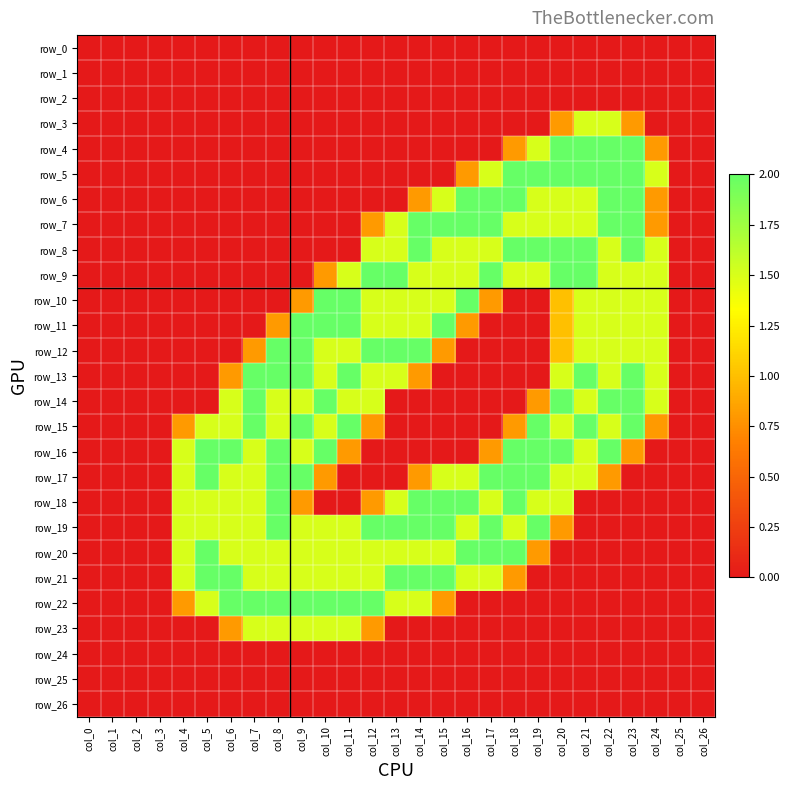

Reading right to left, what are all the values shown in this chart?

row_0: col_26=0.0	col_25=0.0	col_24=0.0	col_23=0.0	col_22=0.0	col_21=0.0	col_20=0.0	col_19=0.0	col_18=0.0	col_17=0.0	col_16=0.0	col_15=0.0	col_14=0.0	col_13=0.0	col_12=0.0	col_11=0.0	col_10=0.0	col_9=0.0	col_8=0.0	col_7=0.0	col_6=0.0	col_5=0.0	col_4=0.0	col_3=0.0	col_2=0.0	col_1=0.0	col_0=0.0
row_1: col_26=0.0	col_25=0.0	col_24=0.0	col_23=0.0	col_22=0.0	col_21=0.0	col_20=0.0	col_19=0.0	col_18=0.0	col_17=0.0	col_16=0.0	col_15=0.0	col_14=0.0	col_13=0.0	col_12=0.0	col_11=0.0	col_10=0.0	col_9=0.0	col_8=0.0	col_7=0.0	col_6=0.0	col_5=0.0	col_4=0.0	col_3=0.0	col_2=0.0	col_1=0.0	col_0=0.0
row_2: col_26=0.0	col_25=0.0	col_24=0.0	col_23=0.0	col_22=0.0	col_21=0.0	col_20=0.0	col_19=0.0	col_18=0.0	col_17=0.0	col_16=0.0	col_15=0.0	col_14=0.0	col_13=0.0	col_12=0.0	col_11=0.0	col_10=0.0	col_9=0.0	col_8=0.0	col_7=0.0	col_6=0.0	col_5=0.0	col_4=0.0	col_3=0.0	col_2=0.0	col_1=0.0	col_0=0.0
row_3: col_26=0.0	col_25=0.0	col_24=0.0	col_23=0.8	col_22=1.5	col_21=1.5	col_20=0.8	col_19=0.0	col_18=0.0	col_17=0.0	col_16=0.0	col_15=0.0	col_14=0.0	col_13=0.0	col_12=0.0	col_11=0.0	col_10=0.0	col_9=0.0	col_8=0.0	col_7=0.0	col_6=0.0	col_5=0.0	col_4=0.0	col_3=0.0	col_2=0.0	col_1=0.0	col_0=0.0
row_4: col_26=0.0	col_25=0.0	col_24=0.8	col_23=2.0	col_22=2.0	col_21=2.0	col_20=2.0	col_19=1.5	col_18=0.8	col_17=0.0	col_16=0.0	col_15=0.0	col_14=0.0	col_13=0.0	col_12=0.0	col_11=0.0	col_10=0.0	col_9=0.0	col_8=0.0	col_7=0.0	col_6=0.0	col_5=0.0	col_4=0.0	col_3=0.0	col_2=0.0	col_1=0.0	col_0=0.0
row_5: col_26=0.0	col_25=0.0	col_24=1.5	col_23=2.0	col_22=2.0	col_21=2.0	col_20=2.0	col_19=2.0	col_18=2.0	col_17=1.5	col_16=0.8	col_15=0.0	col_14=0.0	col_13=0.0	col_12=0.0	col_11=0.0	col_10=0.0	col_9=0.0	col_8=0.0	col_7=0.0	col_6=0.0	col_5=0.0	col_4=0.0	col_3=0.0	col_2=0.0	col_1=0.0	col_0=0.0
row_6: col_26=0.0	col_25=0.0	col_24=0.8	col_23=2.0	col_22=2.0	col_21=1.5	col_20=1.5	col_19=1.5	col_18=2.0	col_17=2.0	col_16=2.0	col_15=1.5	col_14=0.8	col_13=0.0	col_12=0.0	col_11=0.0	col_10=0.0	col_9=0.0	col_8=0.0	col_7=0.0	col_6=0.0	col_5=0.0	col_4=0.0	col_3=0.0	col_2=0.0	col_1=0.0	col_0=0.0
row_7: col_26=0.0	col_25=0.0	col_24=0.8	col_23=2.0	col_22=2.0	col_21=1.5	col_20=1.5	col_19=1.5	col_18=1.5	col_17=2.0	col_16=2.0	col_15=2.0	col_14=2.0	col_13=1.5	col_12=0.8	col_11=0.0	col_10=0.0	col_9=0.0	col_8=0.0	col_7=0.0	col_6=0.0	col_5=0.0	col_4=0.0	col_3=0.0	col_2=0.0	col_1=0.0	col_0=0.0
row_8: col_26=0.0	col_25=0.0	col_24=1.5	col_23=2.0	col_22=1.5	col_21=2.0	col_20=2.0	col_19=2.0	col_18=2.0	col_17=1.5	col_16=1.5	col_15=1.5	col_14=2.0	col_13=1.5	col_12=1.5	col_11=0.0	col_10=0.0	col_9=0.0	col_8=0.0	col_7=0.0	col_6=0.0	col_5=0.0	col_4=0.0	col_3=0.0	col_2=0.0	col_1=0.0	col_0=0.0
row_9: col_26=0.0	col_25=0.0	col_24=1.5	col_23=1.5	col_22=1.5	col_21=2.0	col_20=2.0	col_19=1.5	col_18=1.5	col_17=2.0	col_16=1.5	col_15=1.5	col_14=1.5	col_13=2.0	col_12=2.0	col_11=1.5	col_10=0.8	col_9=0.0	col_8=0.0	col_7=0.0	col_6=0.0	col_5=0.0	col_4=0.0	col_3=0.0	col_2=0.0	col_1=0.0	col_0=0.0
row_10: col_26=0.0	col_25=0.0	col_24=1.5	col_23=1.5	col_22=1.5	col_21=1.5	col_20=1.0	col_19=0.0	col_18=0.0	col_17=0.8	col_16=2.0	col_15=1.5	col_14=1.5	col_13=1.5	col_12=1.5	col_11=2.0	col_10=2.0	col_9=0.8	col_8=0.0	col_7=0.0	col_6=0.0	col_5=0.0	col_4=0.0	col_3=0.0	col_2=0.0	col_1=0.0	col_0=0.0
row_11: col_26=0.0	col_25=0.0	col_24=1.5	col_23=1.5	col_22=1.5	col_21=1.5	col_20=1.0	col_19=0.0	col_18=0.0	col_17=0.0	col_16=0.8	col_15=2.0	col_14=1.5	col_13=1.5	col_12=1.5	col_11=2.0	col_10=2.0	col_9=2.0	col_8=0.8	col_7=0.0	col_6=0.0	col_5=0.0	col_4=0.0	col_3=0.0	col_2=0.0	col_1=0.0	col_0=0.0
row_12: col_26=0.0	col_25=0.0	col_24=1.5	col_23=1.5	col_22=1.5	col_21=1.5	col_20=1.0	col_19=0.0	col_18=0.0	col_17=0.0	col_16=0.0	col_15=0.8	col_14=2.0	col_13=2.0	col_12=2.0	col_11=1.5	col_10=1.5	col_9=2.0	col_8=2.0	col_7=0.8	col_6=0.0	col_5=0.0	col_4=0.0	col_3=0.0	col_2=0.0	col_1=0.0	col_0=0.0
row_13: col_26=0.0	col_25=0.0	col_24=1.5	col_23=2.0	col_22=1.5	col_21=2.0	col_20=1.5	col_19=0.0	col_18=0.0	col_17=0.0	col_16=0.0	col_15=0.0	col_14=0.8	col_13=1.5	col_12=1.5	col_11=2.0	col_10=1.5	col_9=2.0	col_8=2.0	col_7=2.0	col_6=0.8	col_5=0.0	col_4=0.0	col_3=0.0	col_2=0.0	col_1=0.0	col_0=0.0
row_14: col_26=0.0	col_25=0.0	col_24=1.5	col_23=2.0	col_22=2.0	col_21=1.5	col_20=2.0	col_19=0.8	col_18=0.0	col_17=0.0	col_16=0.0	col_15=0.0	col_14=0.0	col_13=0.0	col_12=1.5	col_11=1.5	col_10=2.0	col_9=1.5	col_8=1.5	col_7=2.0	col_6=1.5	col_5=0.0	col_4=0.0	col_3=0.0	col_2=0.0	col_1=0.0	col_0=0.0
row_15: col_26=0.0	col_25=0.0	col_24=0.8	col_23=2.0	col_22=1.5	col_21=2.0	col_20=1.5	col_19=2.0	col_18=0.8	col_17=0.0	col_16=0.0	col_15=0.0	col_14=0.0	col_13=0.0	col_12=0.8	col_11=2.0	col_10=1.5	col_9=2.0	col_8=1.5	col_7=2.0	col_6=1.5	col_5=1.5	col_4=0.8	col_3=0.0	col_2=0.0	col_1=0.0	col_0=0.0
row_16: col_26=0.0	col_25=0.0	col_24=0.0	col_23=0.8	col_22=2.0	col_21=1.5	col_20=2.0	col_19=2.0	col_18=2.0	col_17=0.8	col_16=0.0	col_15=0.0	col_14=0.0	col_13=0.0	col_12=0.0	col_11=0.8	col_10=2.0	col_9=1.5	col_8=2.0	col_7=1.5	col_6=2.0	col_5=2.0	col_4=1.5	col_3=0.0	col_2=0.0	col_1=0.0	col_0=0.0
row_17: col_26=0.0	col_25=0.0	col_24=0.0	col_23=0.0	col_22=0.8	col_21=1.5	col_20=1.5	col_19=2.0	col_18=2.0	col_17=2.0	col_16=1.5	col_15=1.5	col_14=0.8	col_13=0.0	col_12=0.0	col_11=0.0	col_10=0.8	col_9=2.0	col_8=2.0	col_7=1.5	col_6=1.5	col_5=2.0	col_4=1.5	col_3=0.0	col_2=0.0	col_1=0.0	col_0=0.0
row_18: col_26=0.0	col_25=0.0	col_24=0.0	col_23=0.0	col_22=0.0	col_21=0.0	col_20=1.5	col_19=1.5	col_18=2.0	col_17=1.5	col_16=2.0	col_15=2.0	col_14=2.0	col_13=1.5	col_12=0.8	col_11=0.0	col_10=0.0	col_9=0.8	col_8=2.0	col_7=1.5	col_6=1.5	col_5=1.5	col_4=1.5	col_3=0.0	col_2=0.0	col_1=0.0	col_0=0.0
row_19: col_26=0.0	col_25=0.0	col_24=0.0	col_23=0.0	col_22=0.0	col_21=0.0	col_20=0.8	col_19=2.0	col_18=1.5	col_17=2.0	col_16=1.5	col_15=2.0	col_14=2.0	col_13=2.0	col_12=2.0	col_11=1.5	col_10=1.5	col_9=1.5	col_8=2.0	col_7=1.5	col_6=1.5	col_5=1.5	col_4=1.5	col_3=0.0	col_2=0.0	col_1=0.0	col_0=0.0
row_20: col_26=0.0	col_25=0.0	col_24=0.0	col_23=0.0	col_22=0.0	col_21=0.0	col_20=0.0	col_19=0.8	col_18=2.0	col_17=2.0	col_16=2.0	col_15=1.5	col_14=1.5	col_13=1.5	col_12=1.5	col_11=1.5	col_10=1.5	col_9=1.5	col_8=1.5	col_7=1.5	col_6=1.5	col_5=2.0	col_4=1.5	col_3=0.0	col_2=0.0	col_1=0.0	col_0=0.0
row_21: col_26=0.0	col_25=0.0	col_24=0.0	col_23=0.0	col_22=0.0	col_21=0.0	col_20=0.0	col_19=0.0	col_18=0.8	col_17=1.5	col_16=1.5	col_15=2.0	col_14=2.0	col_13=2.0	col_12=1.5	col_11=1.5	col_10=1.5	col_9=1.5	col_8=1.5	col_7=1.5	col_6=2.0	col_5=2.0	col_4=1.5	col_3=0.0	col_2=0.0	col_1=0.0	col_0=0.0
row_22: col_26=0.0	col_25=0.0	col_24=0.0	col_23=0.0	col_22=0.0	col_21=0.0	col_20=0.0	col_19=0.0	col_18=0.0	col_17=0.0	col_16=0.0	col_15=0.8	col_14=1.5	col_13=1.5	col_12=2.0	col_11=2.0	col_10=2.0	col_9=2.0	col_8=2.0	col_7=2.0	col_6=2.0	col_5=1.5	col_4=0.8	col_3=0.0	col_2=0.0	col_1=0.0	col_0=0.0
row_23: col_26=0.0	col_25=0.0	col_24=0.0	col_23=0.0	col_22=0.0	col_21=0.0	col_20=0.0	col_19=0.0	col_18=0.0	col_17=0.0	col_16=0.0	col_15=0.0	col_14=0.0	col_13=0.0	col_12=0.8	col_11=1.5	col_10=1.5	col_9=1.5	col_8=1.5	col_7=1.5	col_6=0.8	col_5=0.0	col_4=0.0	col_3=0.0	col_2=0.0	col_1=0.0	col_0=0.0
row_24: col_26=0.0	col_25=0.0	col_24=0.0	col_23=0.0	col_22=0.0	col_21=0.0	col_20=0.0	col_19=0.0	col_18=0.0	col_17=0.0	col_16=0.0	col_15=0.0	col_14=0.0	col_13=0.0	col_12=0.0	col_11=0.0	col_10=0.0	col_9=0.0	col_8=0.0	col_7=0.0	col_6=0.0	col_5=0.0	col_4=0.0	col_3=0.0	col_2=0.0	col_1=0.0	col_0=0.0
row_25: col_26=0.0	col_25=0.0	col_24=0.0	col_23=0.0	col_22=0.0	col_21=0.0	col_20=0.0	col_19=0.0	col_18=0.0	col_17=0.0	col_16=0.0	col_15=0.0	col_14=0.0	col_13=0.0	col_12=0.0	col_11=0.0	col_10=0.0	col_9=0.0	col_8=0.0	col_7=0.0	col_6=0.0	col_5=0.0	col_4=0.0	col_3=0.0	col_2=0.0	col_1=0.0	col_0=0.0
row_26: col_26=0.0	col_25=0.0	col_24=0.0	col_23=0.0	col_22=0.0	col_21=0.0	col_20=0.0	col_19=0.0	col_18=0.0	col_17=0.0	col_16=0.0	col_15=0.0	col_14=0.0	col_13=0.0	col_12=0.0	col_11=0.0	col_10=0.0	col_9=0.0	col_8=0.0	col_7=0.0	col_6=0.0	col_5=0.0	col_4=0.0	col_3=0.0	col_2=0.0	col_1=0.0	col_0=0.0